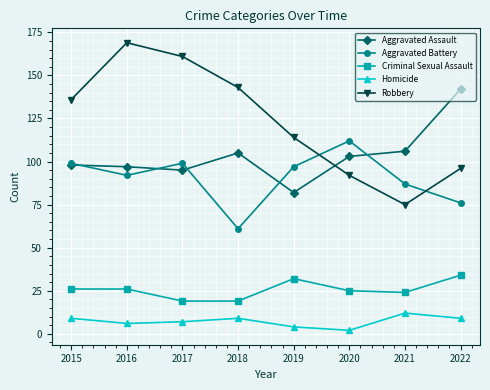

True or false: Criminal Sexual Assault has more than 2 points higher than both neighbors.

False